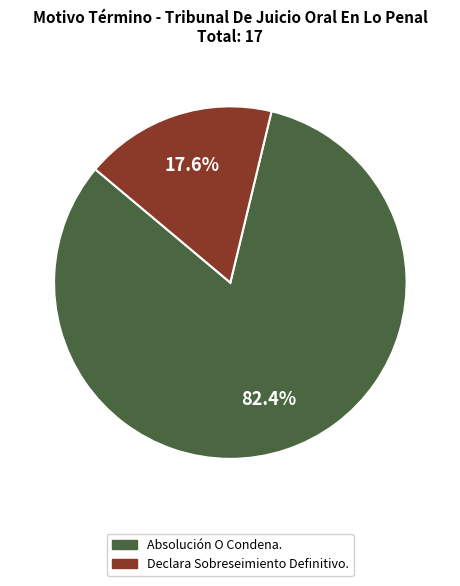

Combined, do Declara Sobreseimiento Definitivo. and Absolución O Condena. account for over 50%?

Yes